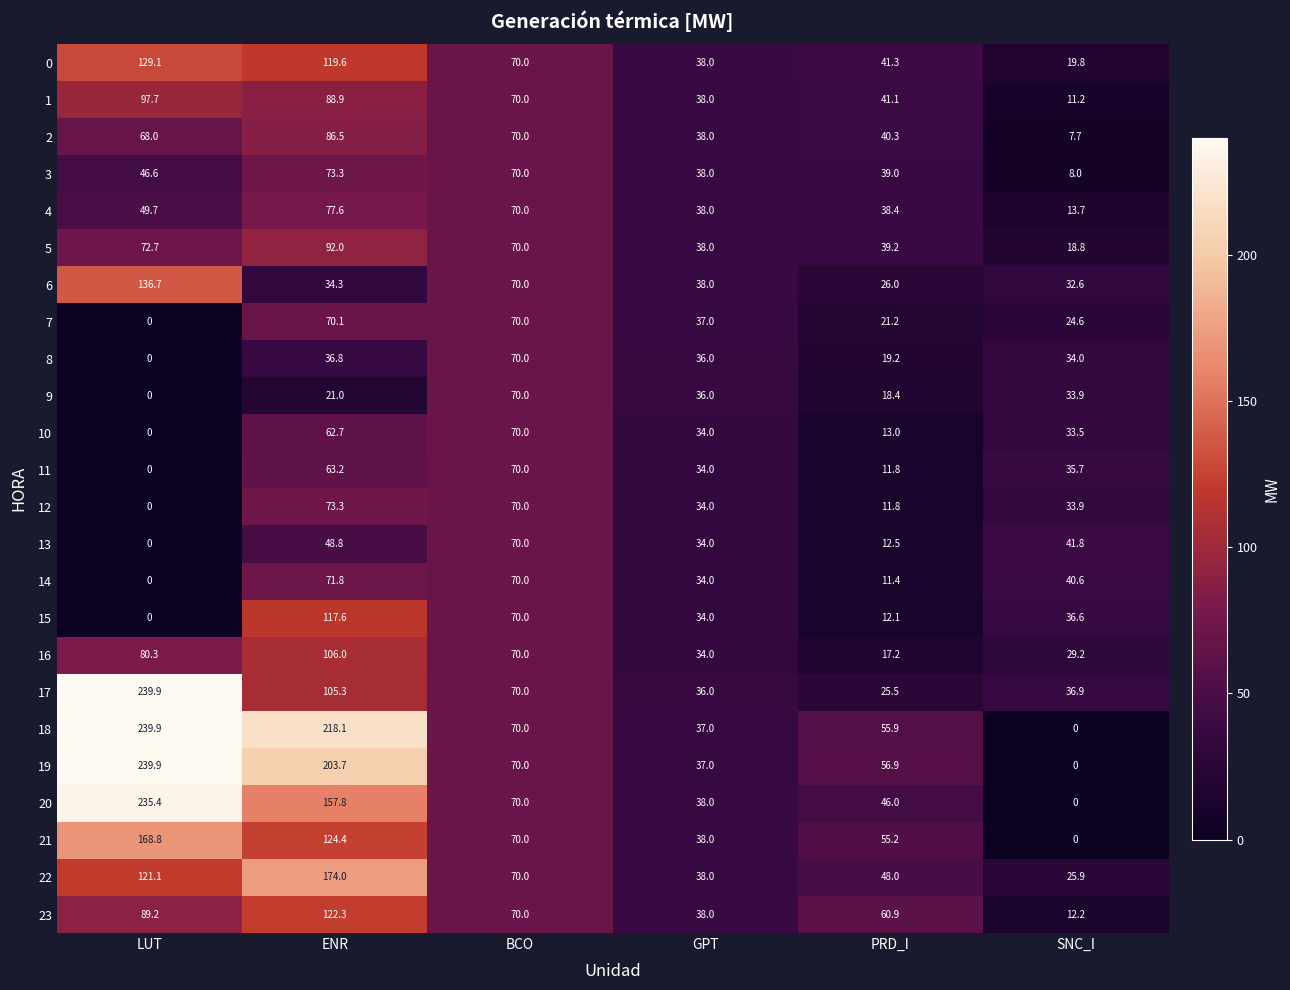

Which series has the largest total across all categories?

18